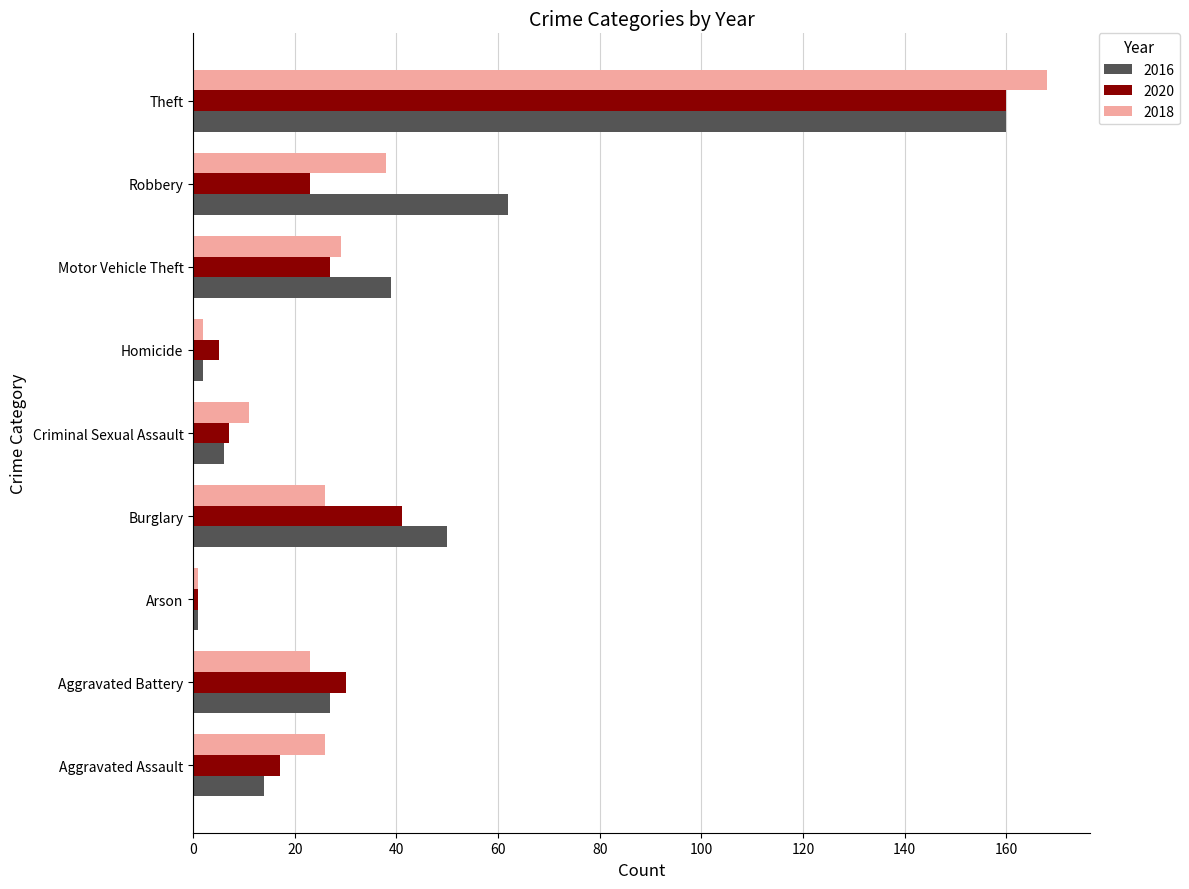

How many data points in 2020 are less than 23?

4